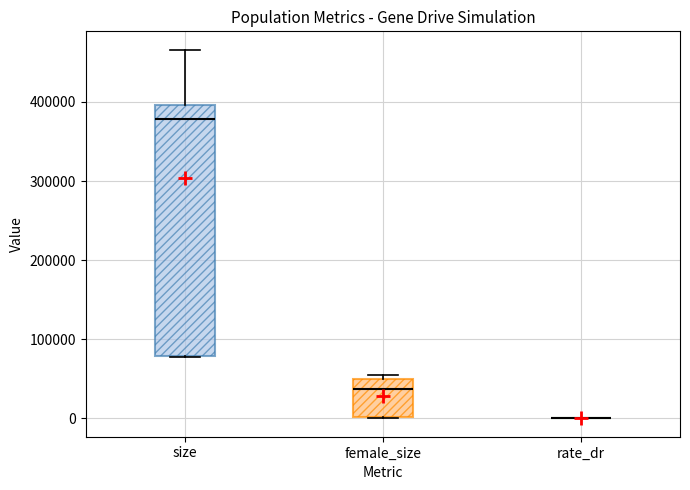

Where does the upper whisker of the box for size end on the y-axis? The values are not printed on the chart, so give them approximately, as read against the axis.

470000